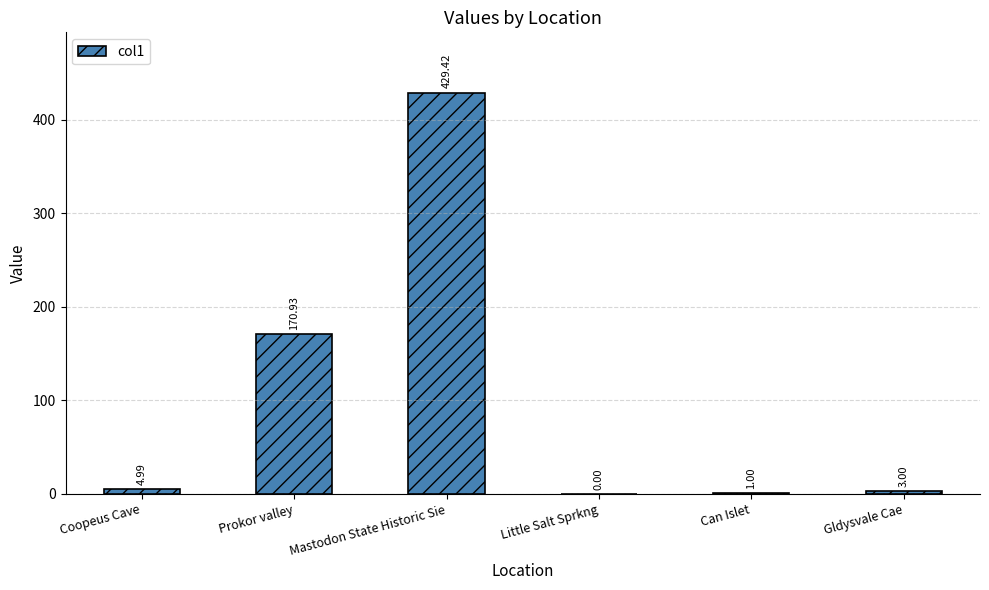

How many series are shown in this chart?

1